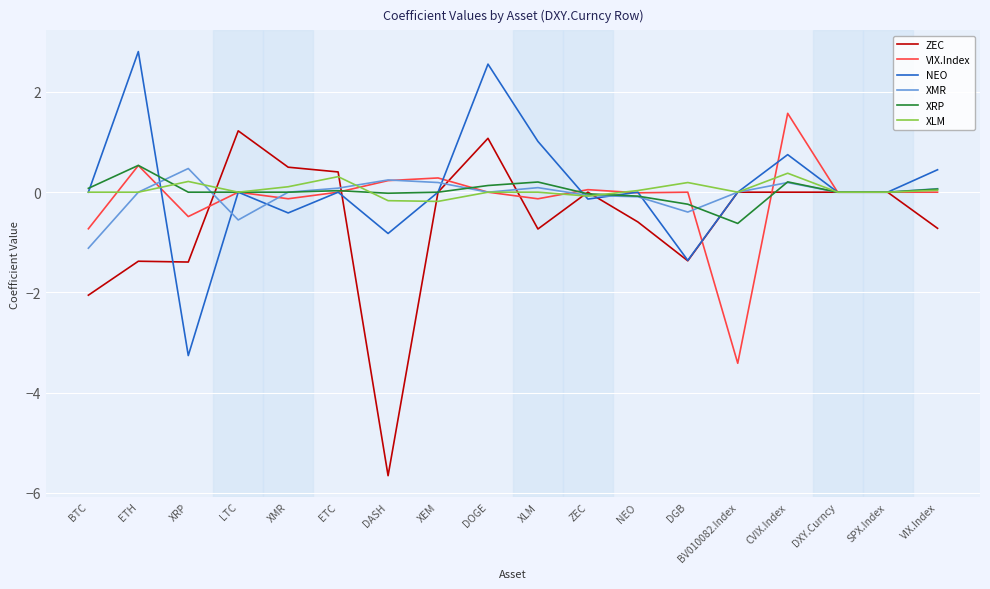

Which series has the largest range (max minus min)?

ZEC